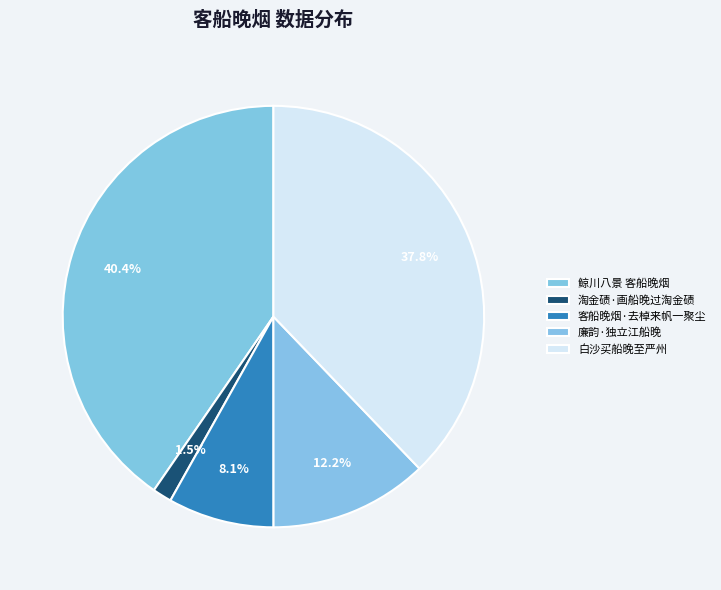

What is the ratio of the value at 廉韵·独立江船晚 to the value at 淘金碛·画船晚过淘金碛?

8.3